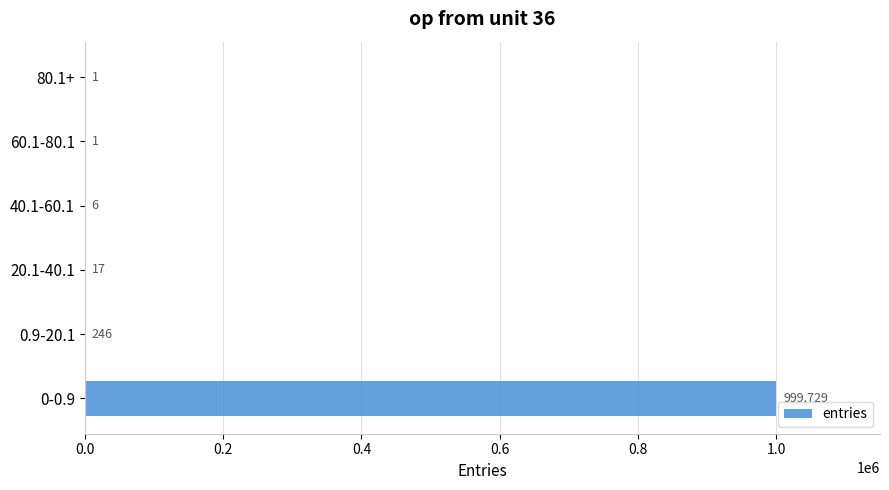

Are the bars horizontal?

Yes